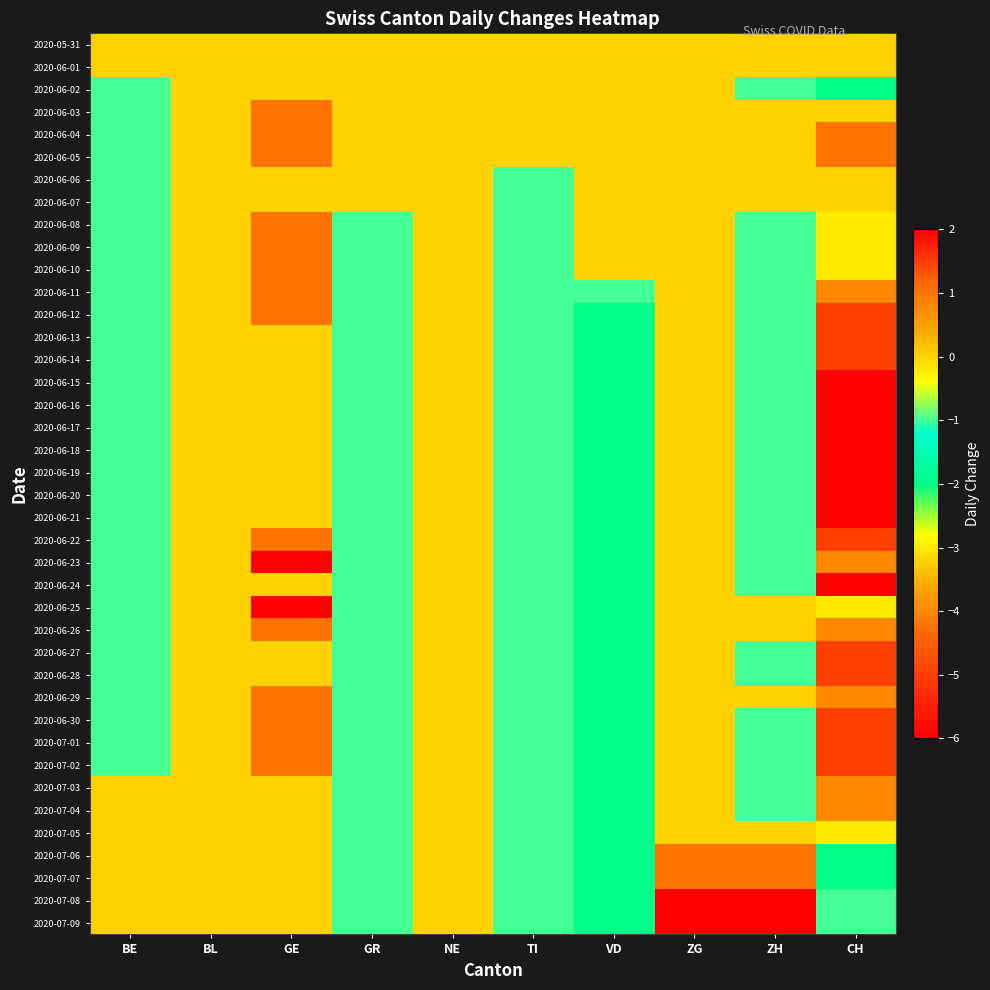

Between BE and NE, which is larger?

BE